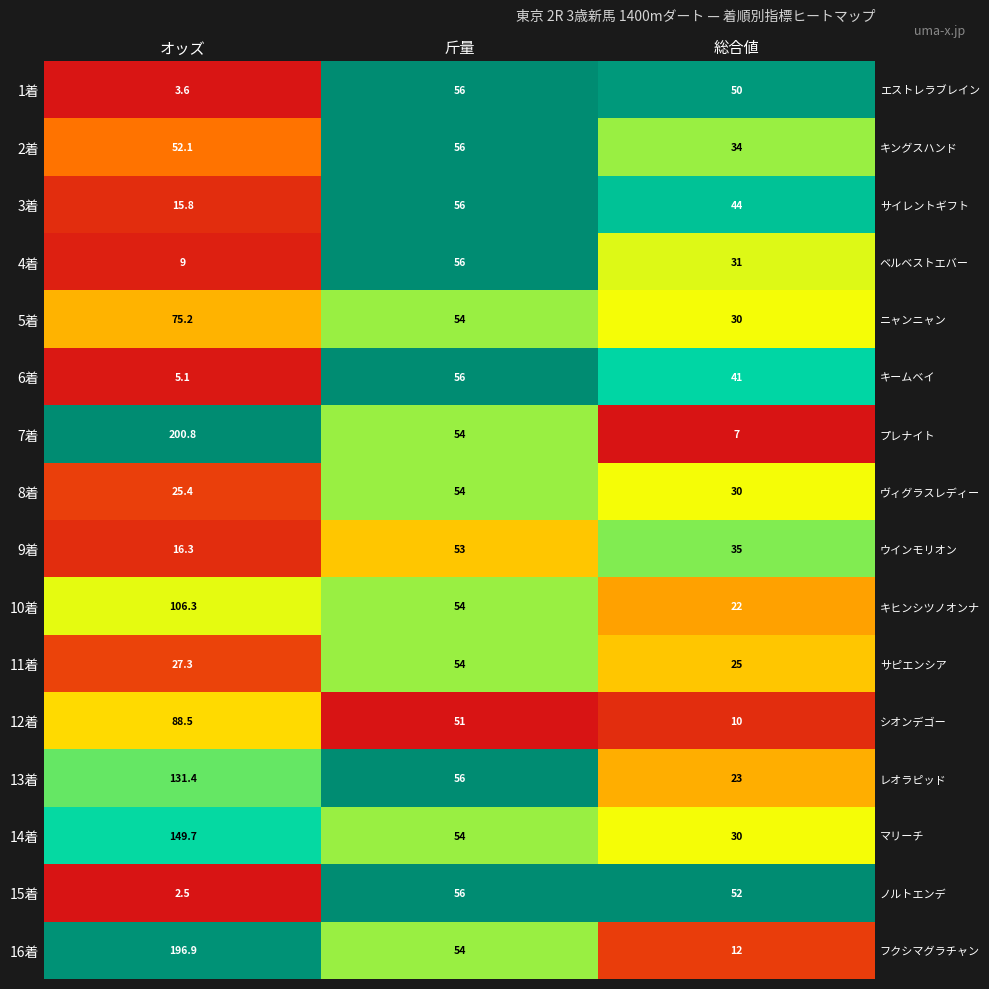

At which label is 8着 closest to 0?

オッズ